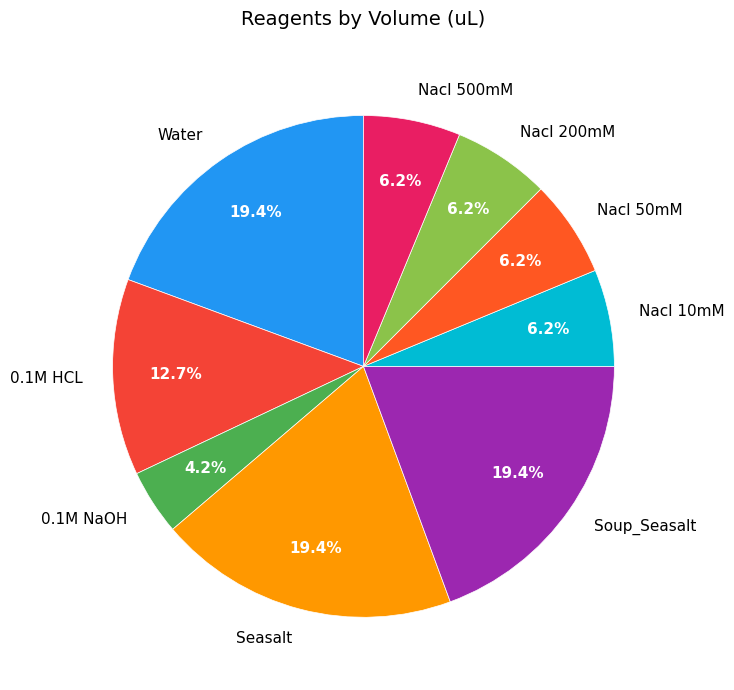

Combined, what portion of the pie is Nacl 10mM and Water?

25.6%